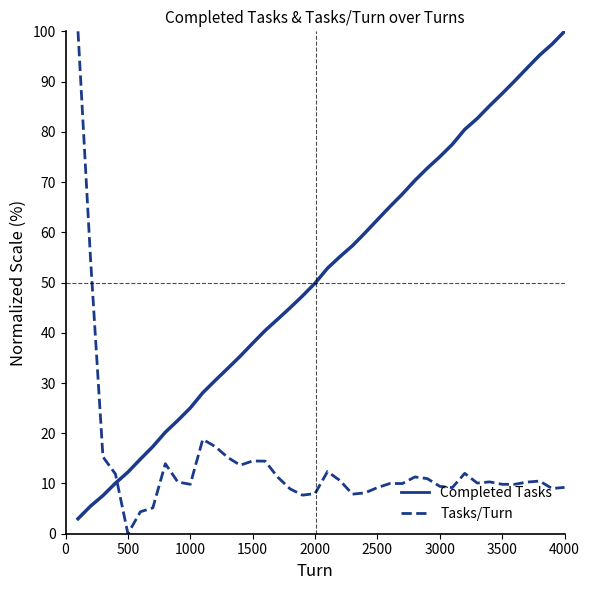

What is the greatest value displayed?

100.0